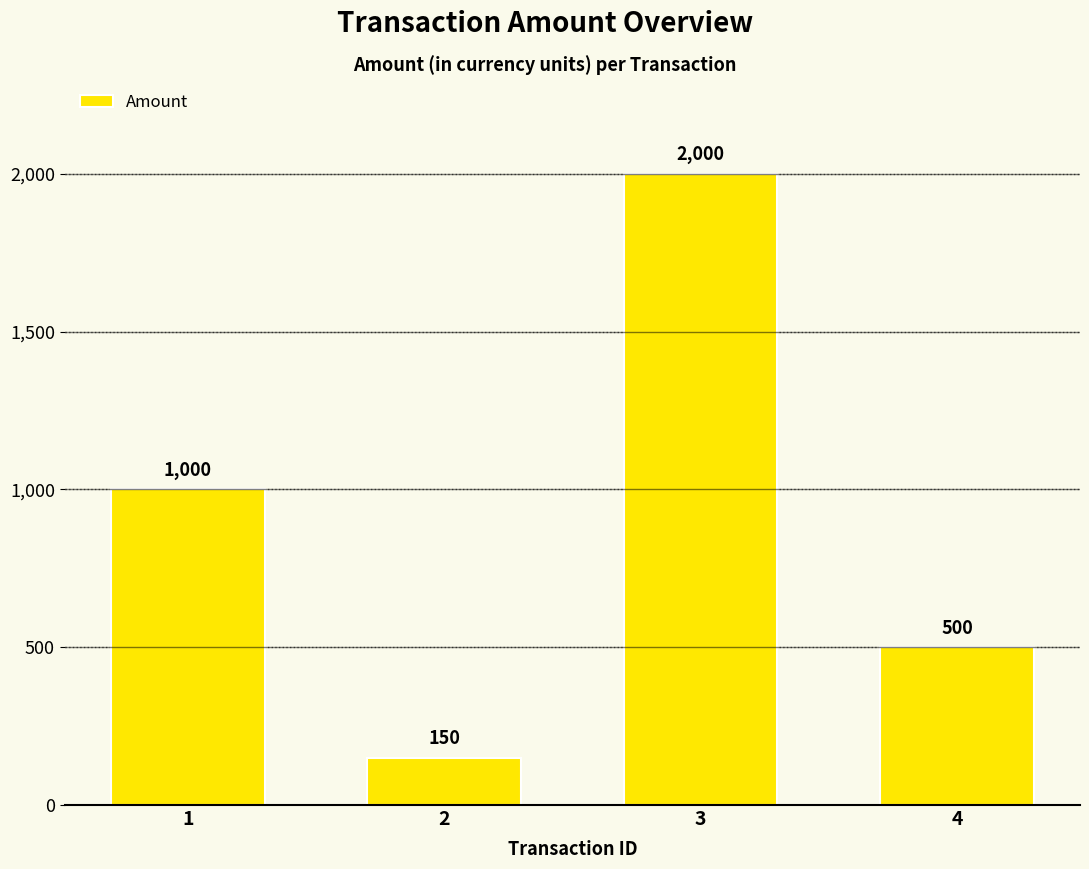

At which category does the chart reach its peak across all series?

3